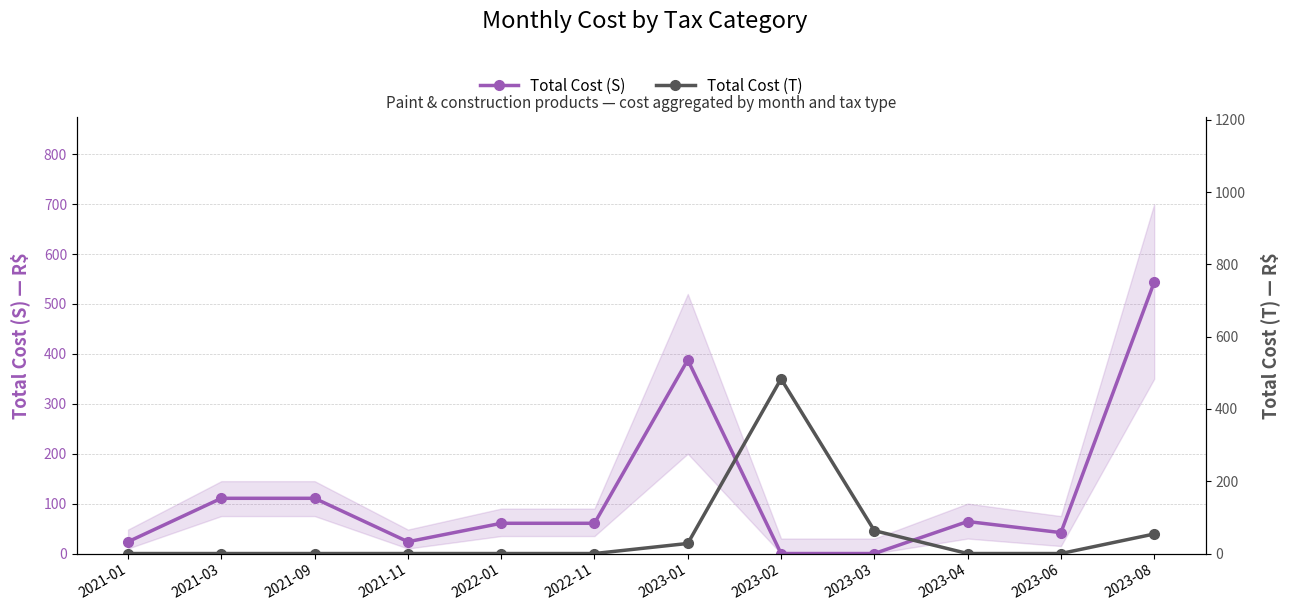

What is the approximate value of Total Cost (S) at 2023-04?

64.1